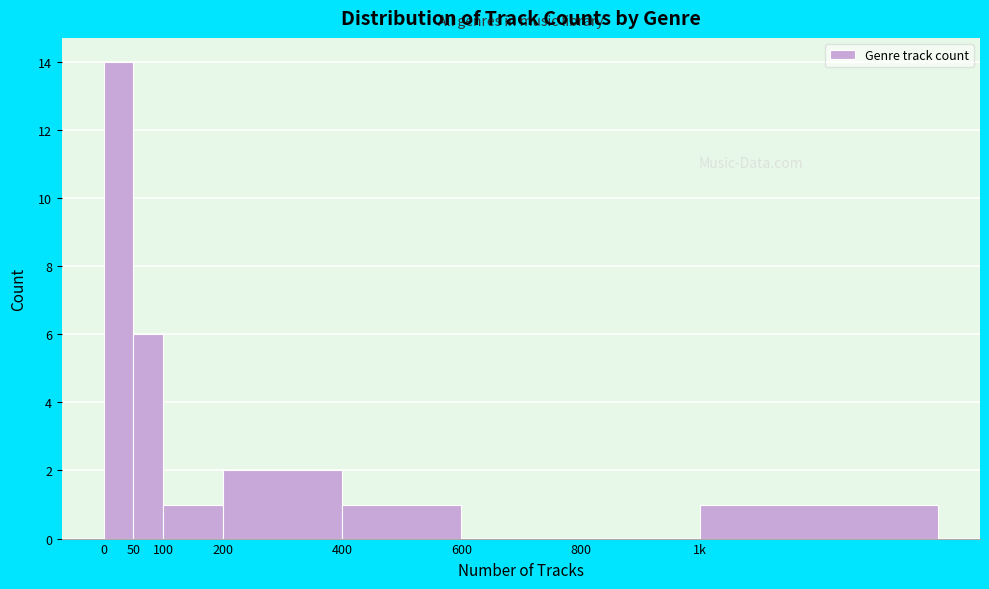

Reading left to right, extract all data points from this chart.

0=14	50=6	100=1	200=2	400=1	600=0	800=0	1k=1